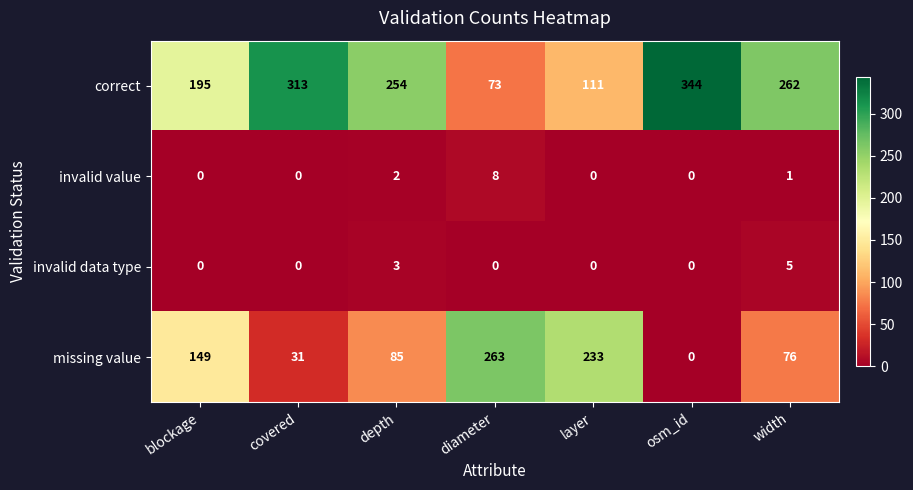

What is the total value across all series at layer?

344